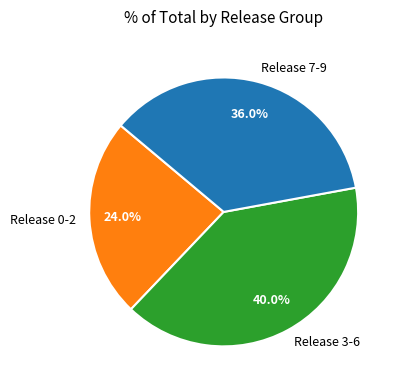

Do Release 7-9 and Release 3-6 together represent more than half of the pie?

Yes